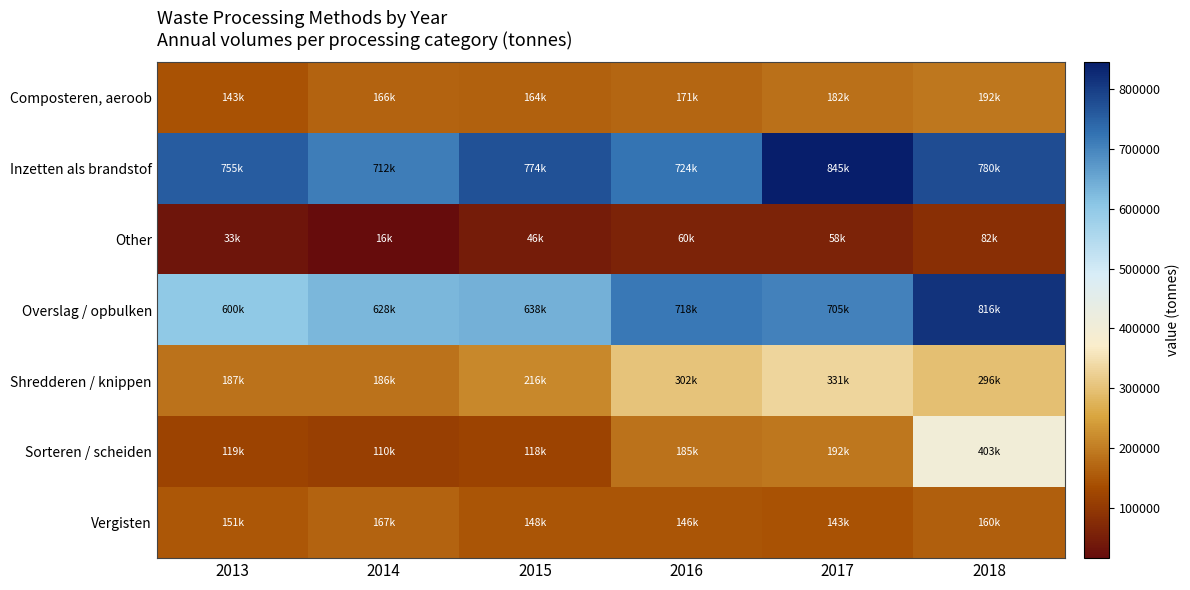

Which label corresponds to the smallest value in the chart?

2014